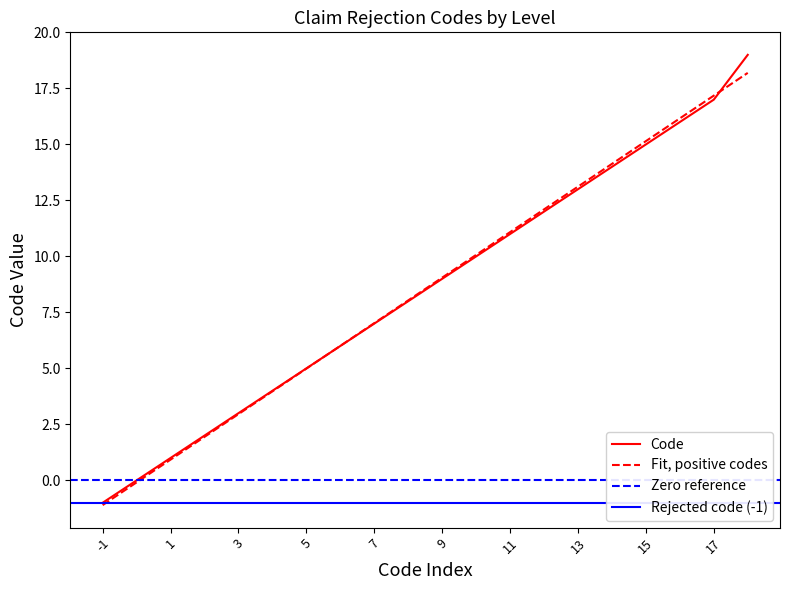

Reading left to right, extract all data points from this chart.

-1	0	1	2	3	4	5	6	7	8	9	10	11	12	13	14	15	16	17	19